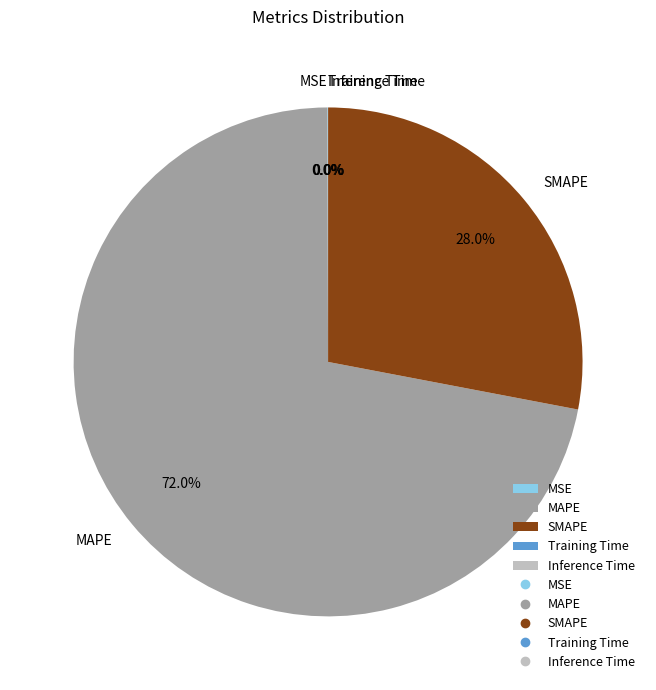

Is MAPE the majority of the pie?

Yes